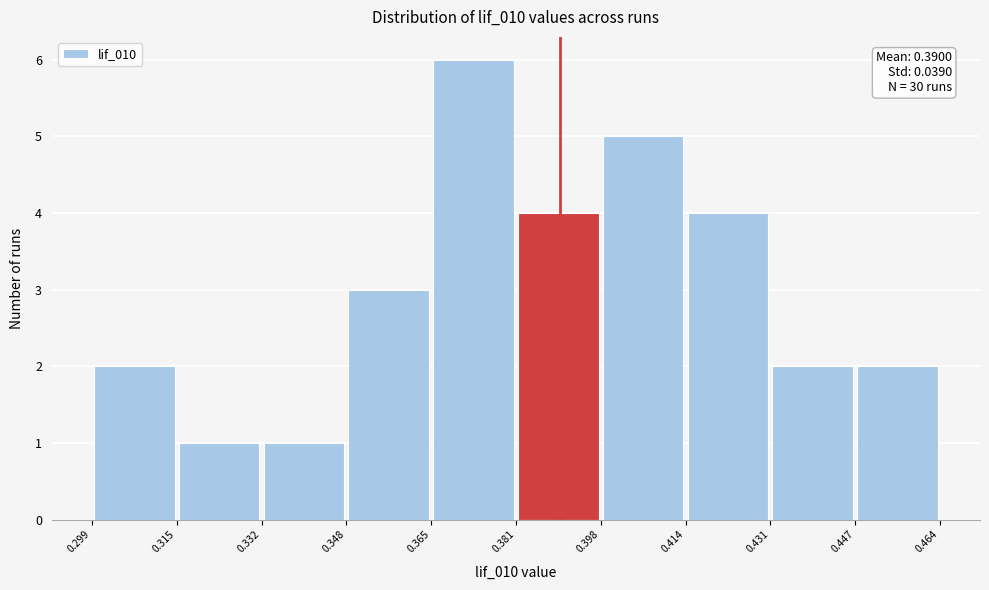

Which range on the x-axis has the tallest bar?

0.365 to 0.381